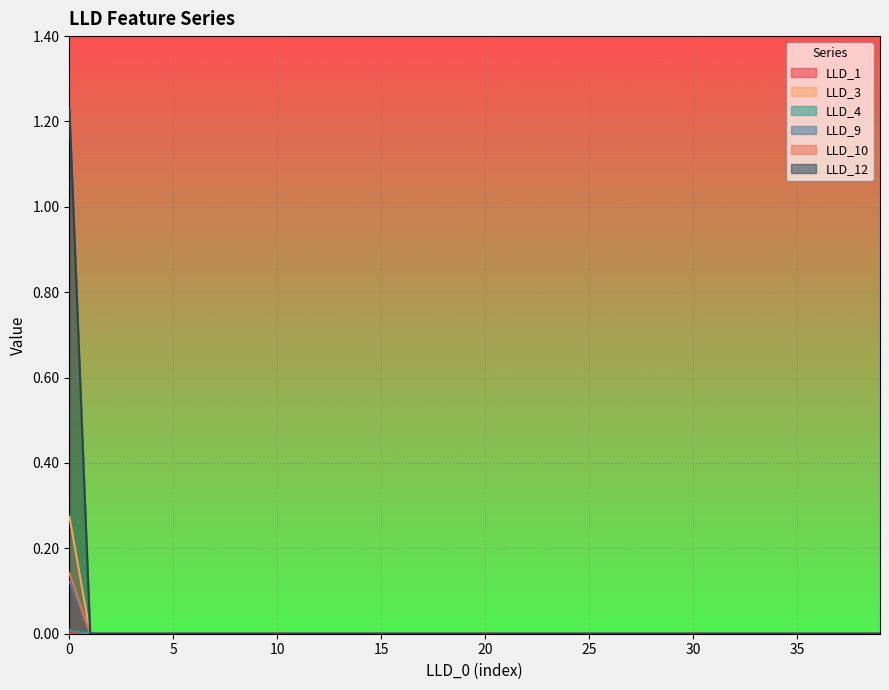

How many times do LLD_1 and LLD_10 cross each other?

1